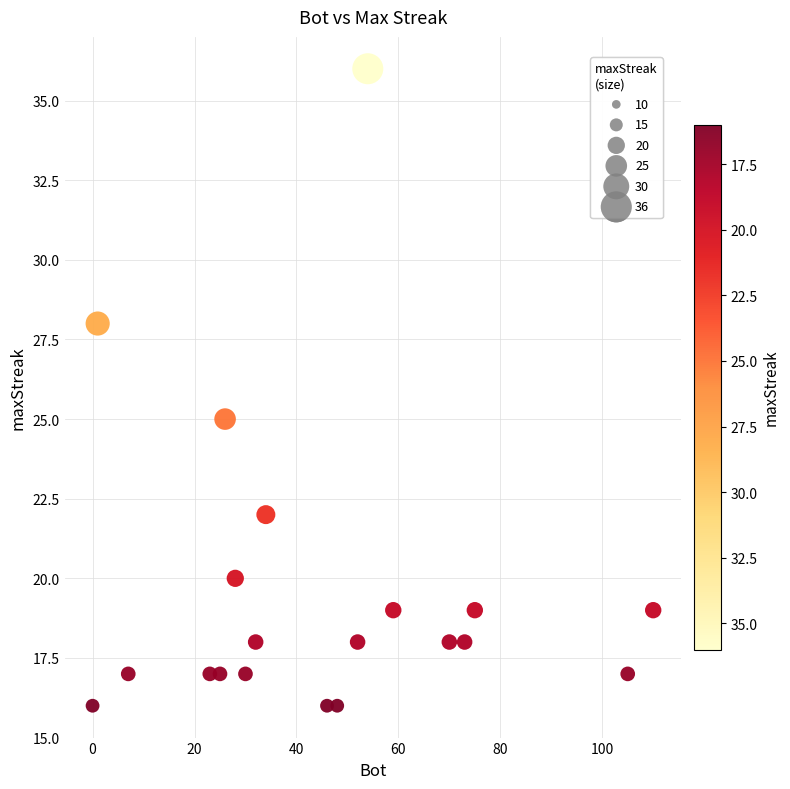

What Y value in the scatter plot is closest to 26?

25